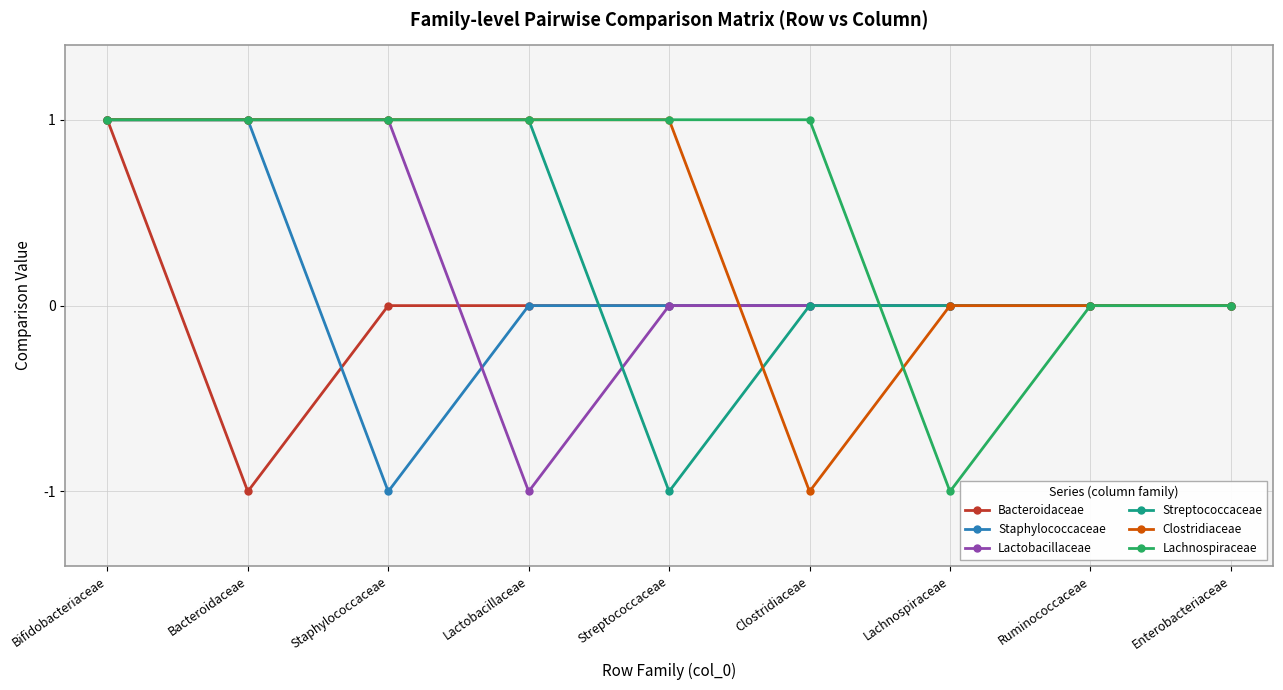

How many distinct data groups are displayed?

6